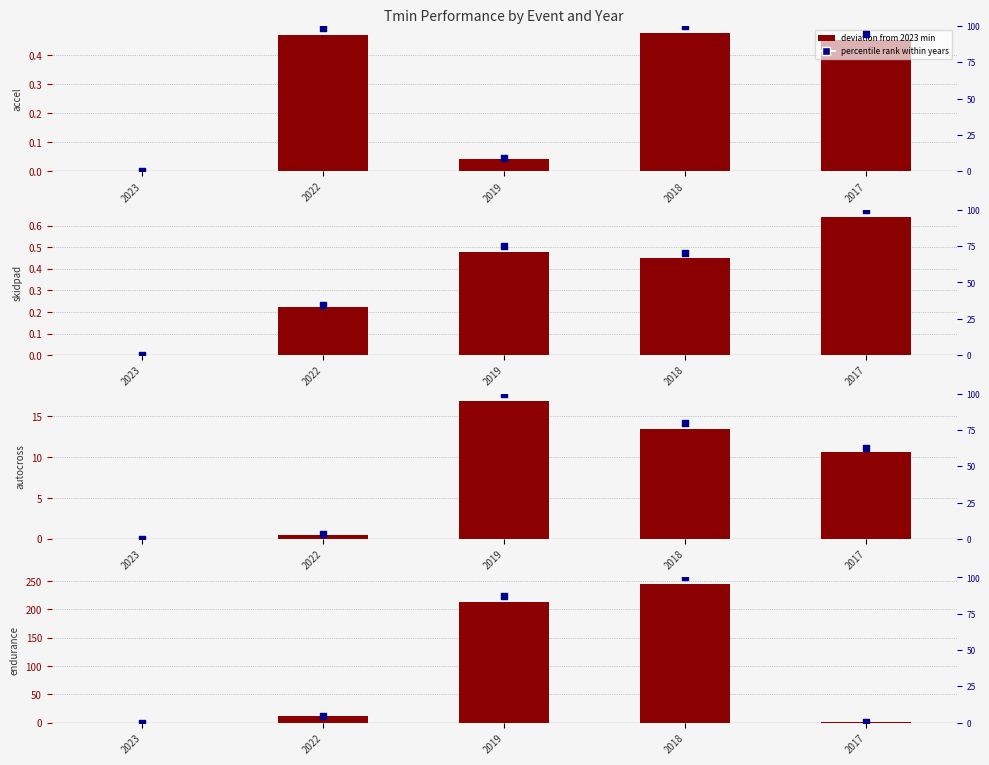

Which series has the widest spread of Y values?

deviation from 2023